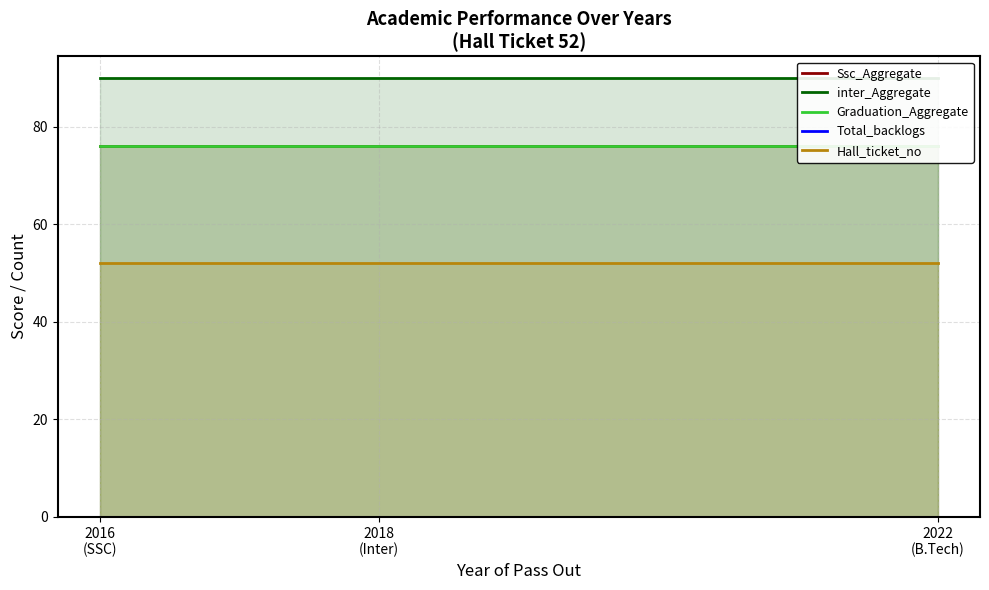

Rank the series by their maximum value, from lowest to highest.

Total_backlogs, Hall_ticket_no, Ssc_Aggregate, Graduation_Aggregate, inter_Aggregate